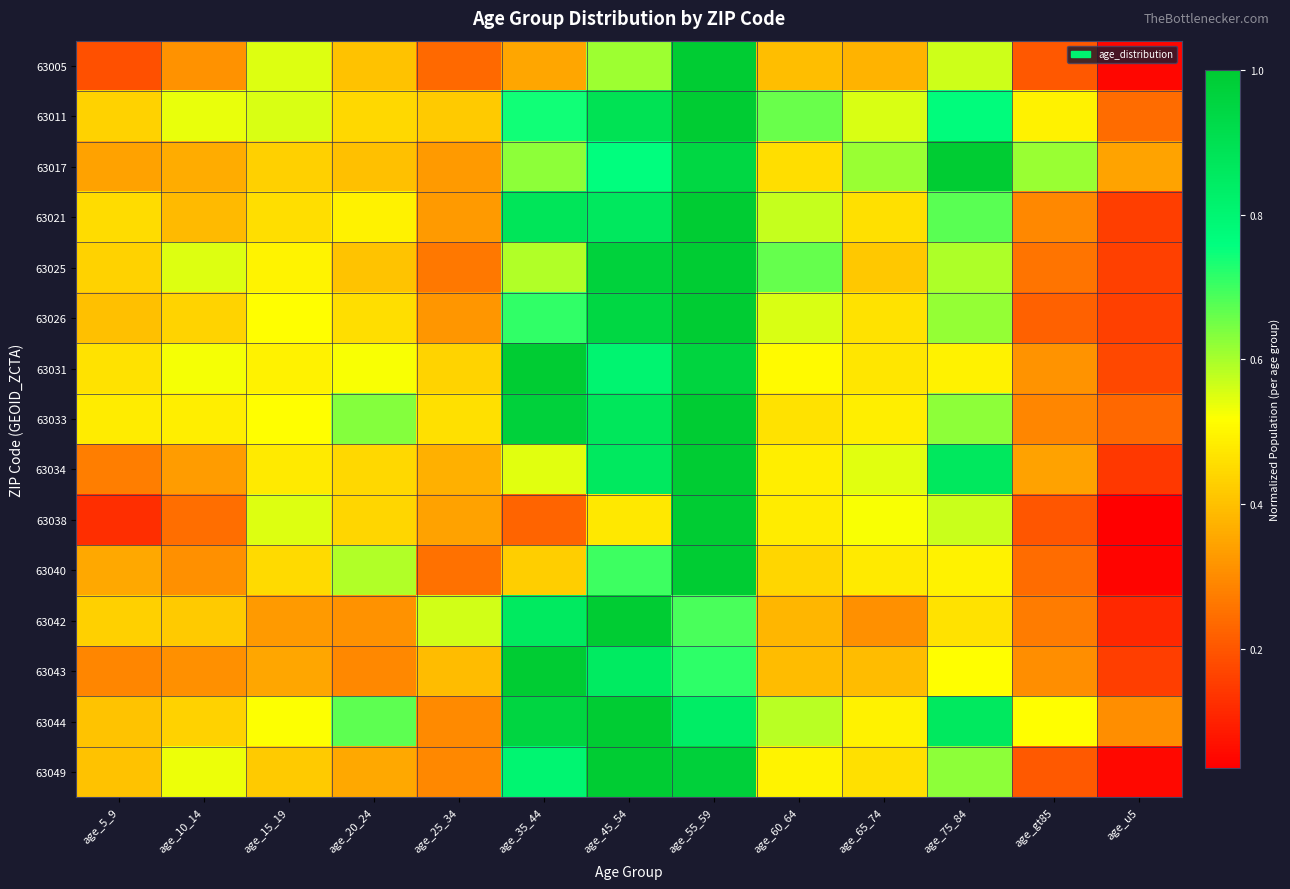

Rank the series at age_65_74 from highest to lowest value.

63017, 63011, 63034, 63038, 63044, 63033, 63040, 63031, 63026, 63049, 63021, 63025, 63043, 63005, 63042